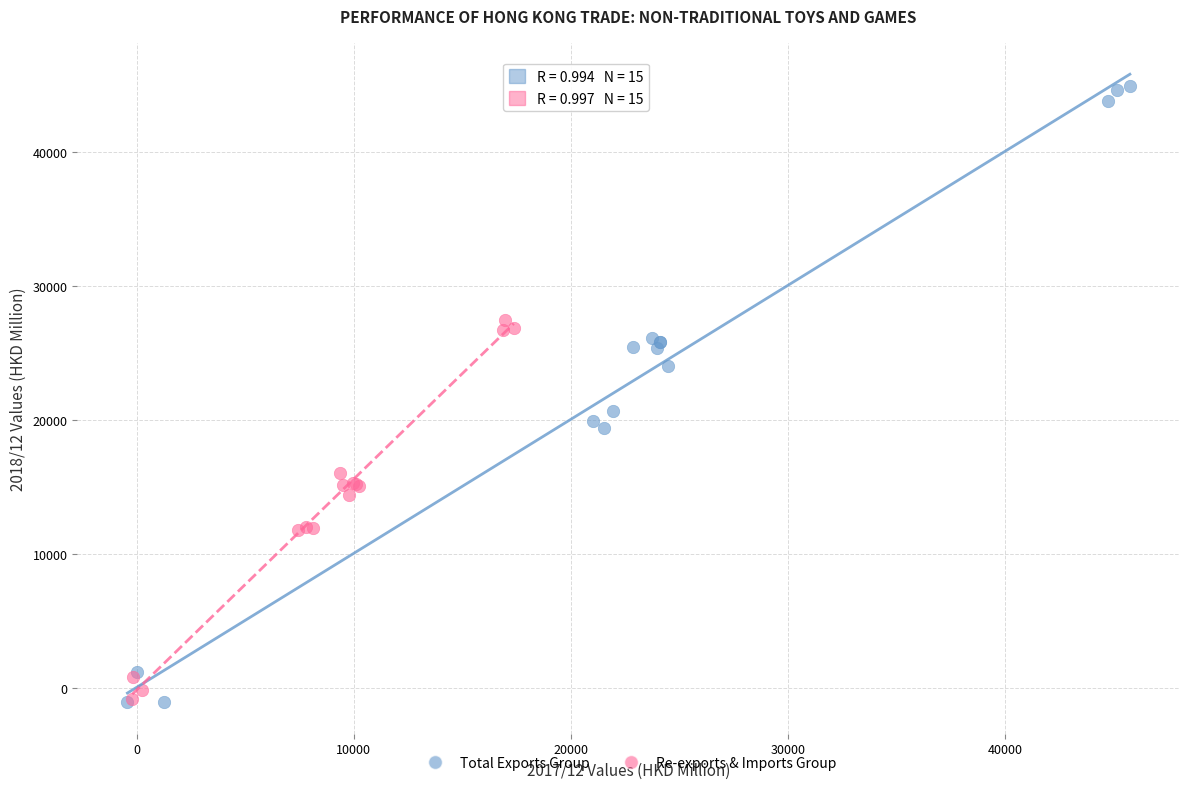

Which series has the largest Y range (max minus min)?

Total Exports Group